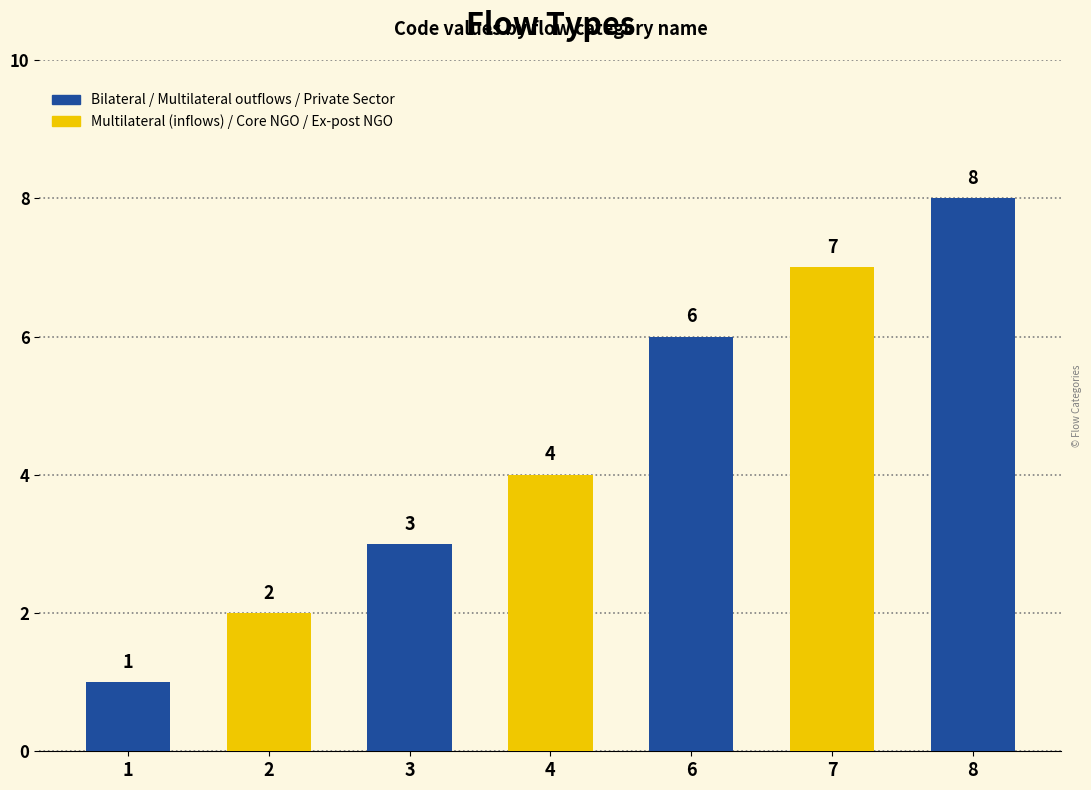

Does the chart contain stacked bars?

No